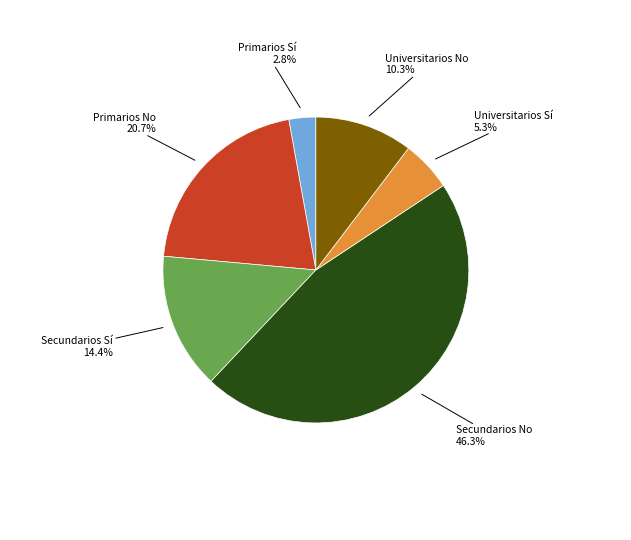

Does any single category account for the majority?

No